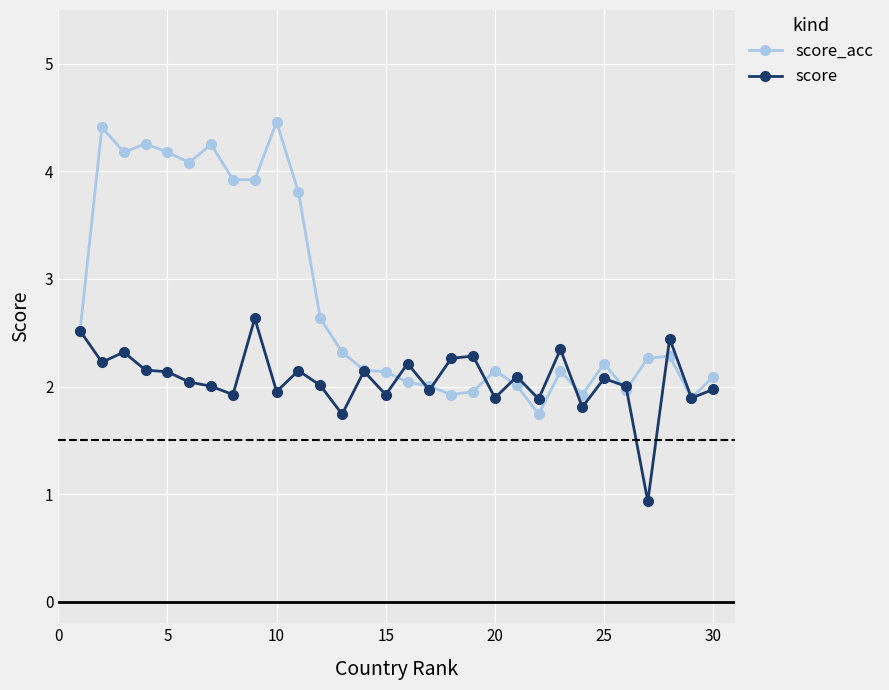

In score_acc, how many points are lower than both neighbors (excluding endpoints)?

8